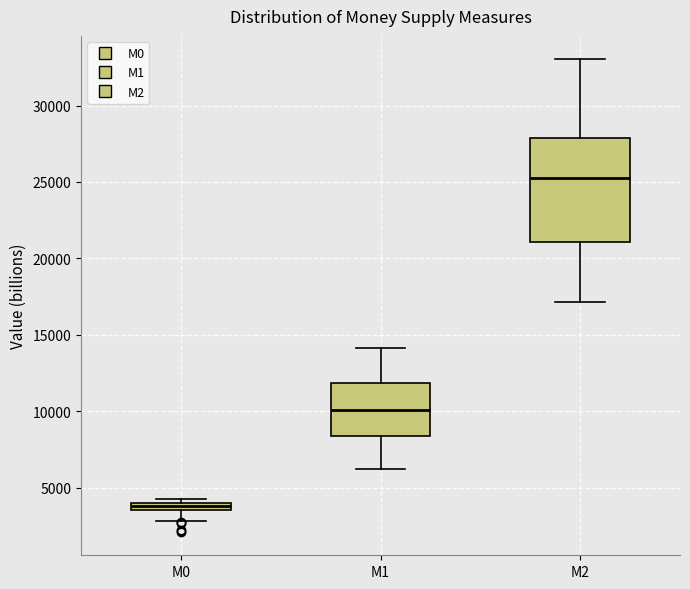

Which box's median line is the highest?

M2